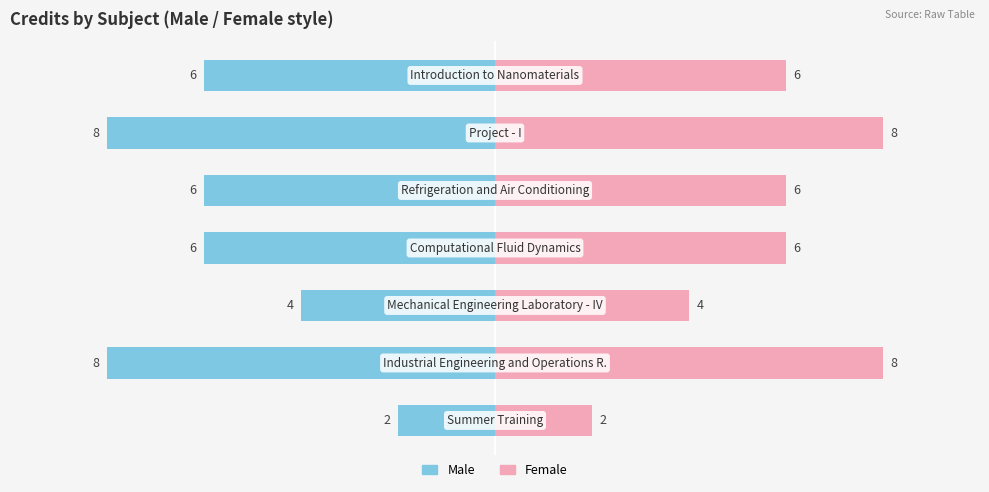

Between 3 and 2, which is larger?

2